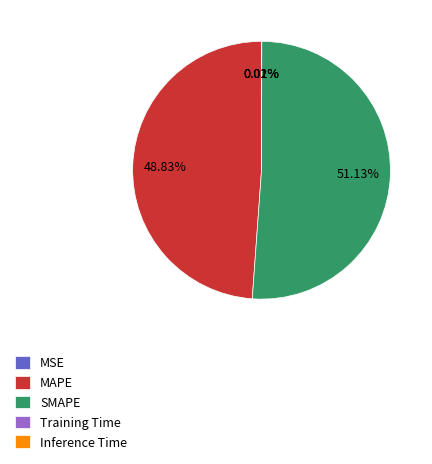

Combined, do SMAPE and MAPE account for over 50%?

Yes